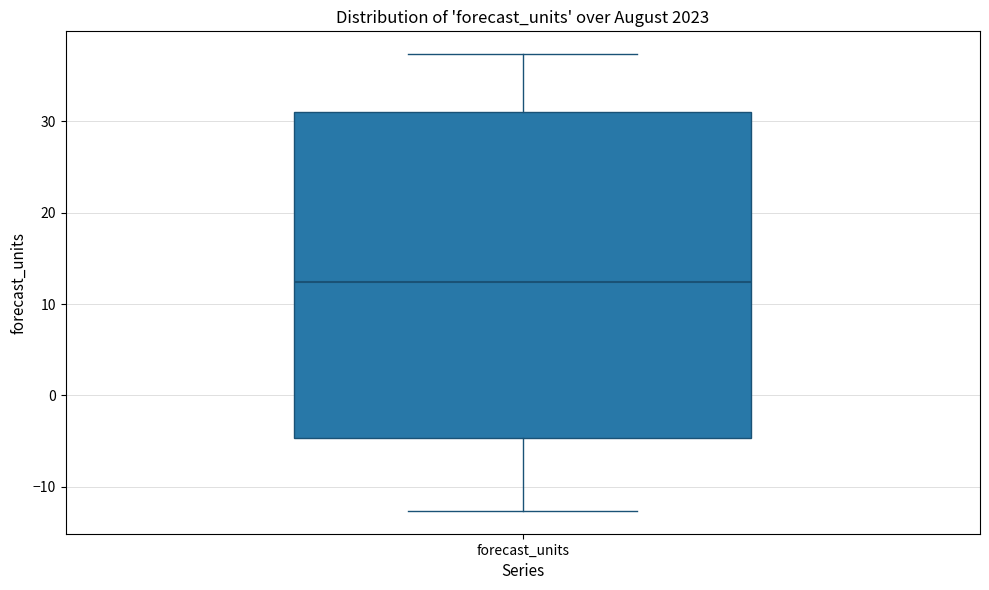

Read this box plot against the y-axis: the position of the median line, the range covered by the box, and the ends of both whiskers. The values are not printed on the chart, so give them approximately, as read against the axis.

median 12, box -5 to 31, whiskers -13 to 37